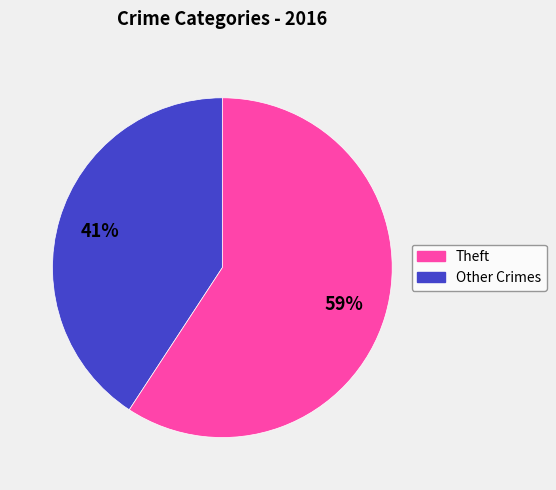

To the nearest percent, what is the average slice percentage?

50%